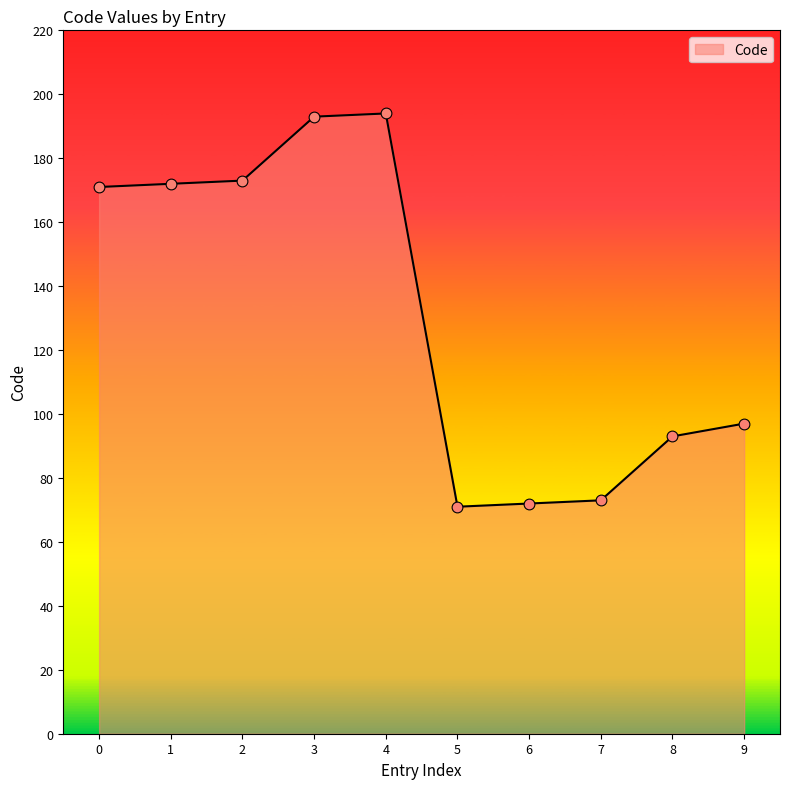

What is the change in value from 0 to 4?

+23